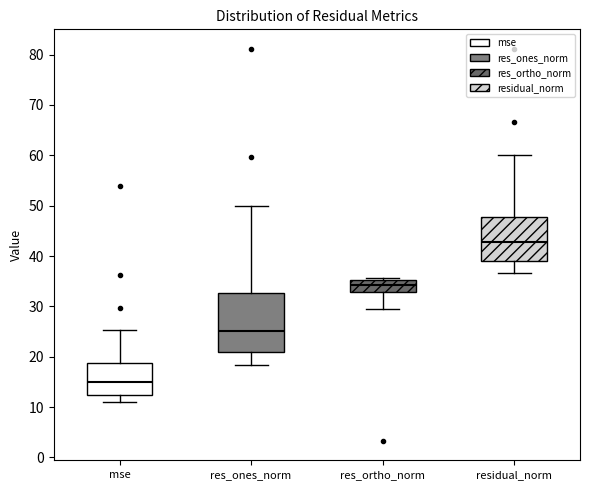

Which box has the lowest median line?

mse